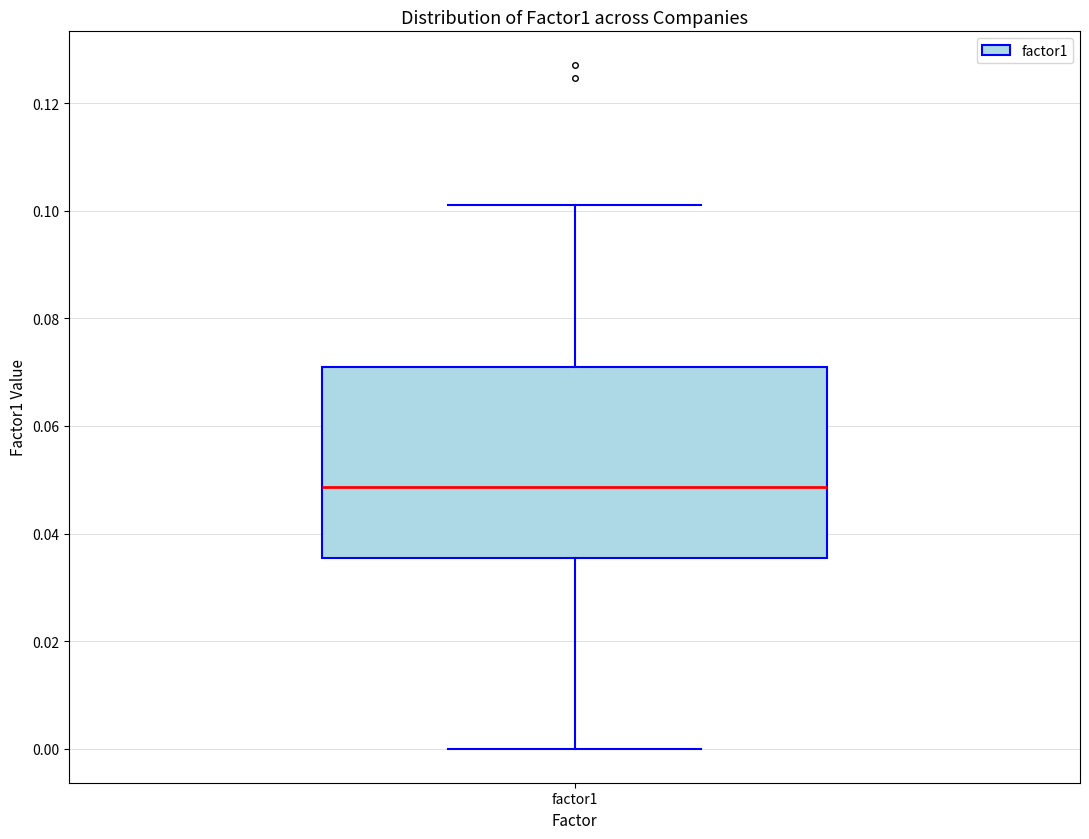

Transcribe this box plot: give where the median line is, the range the box spans, and where the two whiskers end, as read against the y-axis. The values are not printed on the chart, so give them approximately, as read against the axis.

median 0.048, box 0.036 to 0.072, whiskers 0.000 to 0.102